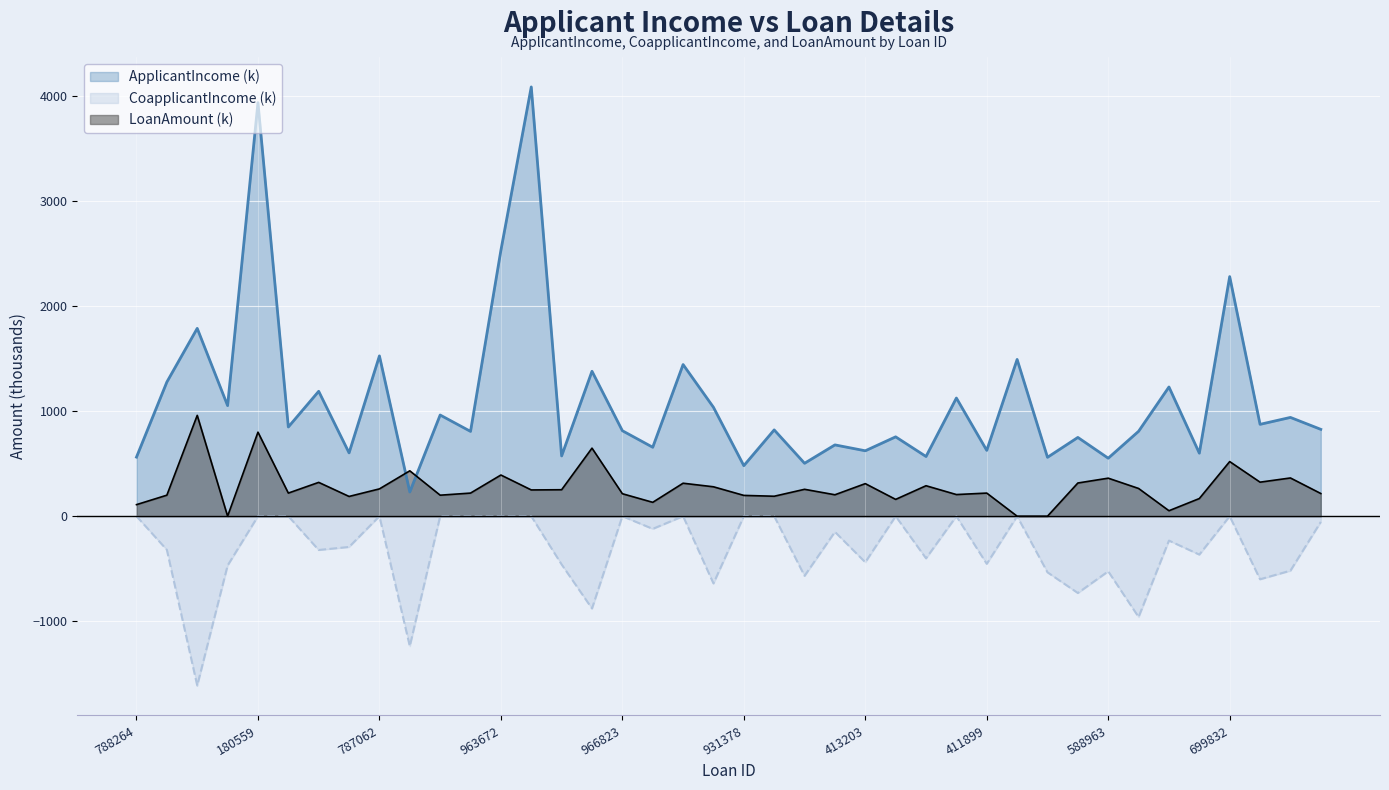

True or false: ApplicantIncome has a value of 3500.2 at 963672.

False